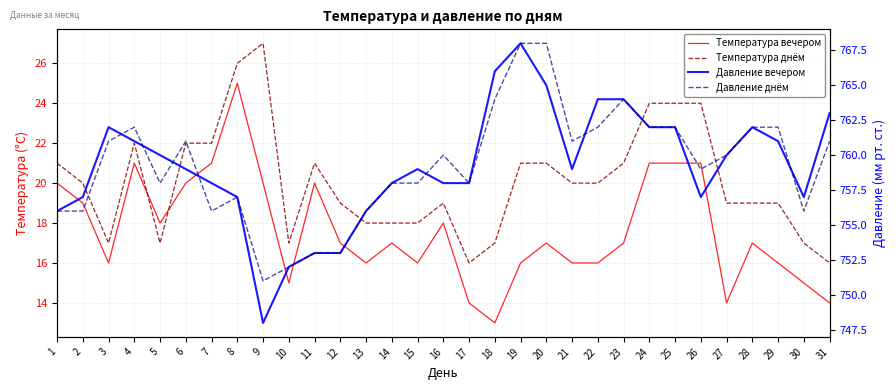

Read the Давление вечером value at 27, to the nearest 10.

760